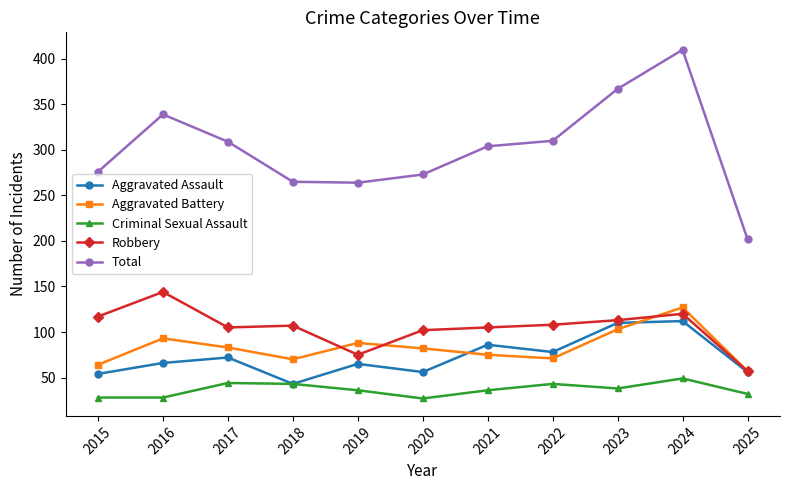

Which category has the highest value across all series?

2024